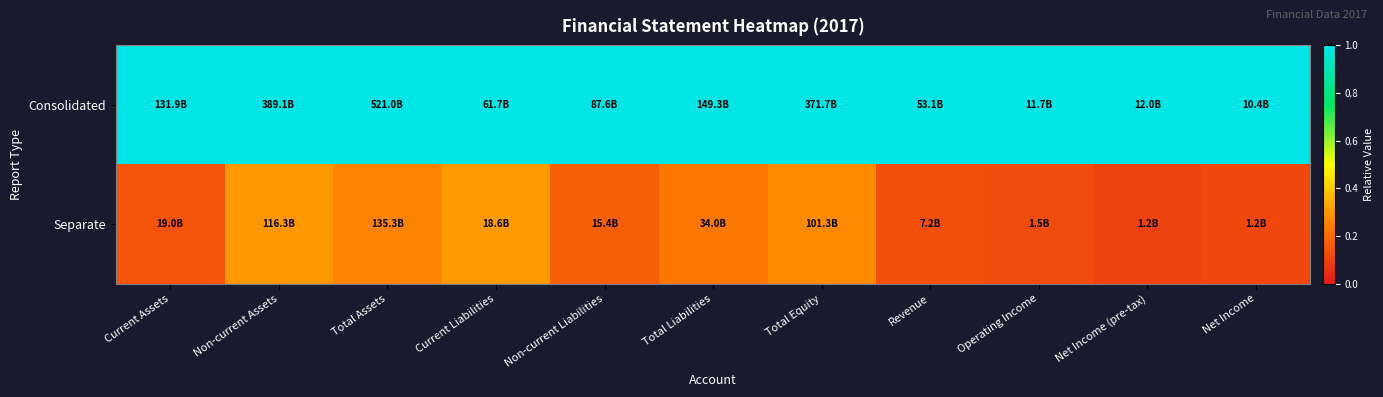

Reading left to right, extract all data points from this chart.

Consolidated: Current Assets=1.0	Non-current Assets=1.0	Total Assets=1.0	Current Liabilities=1.0	Non-current Liabilities=1.0	Total Liabilities=1.0	Total Equity=1.0	Revenue=1.0	Operating Income=1.0	Net Income (pre-tax)=1.0	Net Income=1.0
Separate: Current Assets=0.1	Non-current Assets=0.3	Total Assets=0.3	Current Liabilities=0.3	Non-current Liabilities=0.2	Total Liabilities=0.2	Total Equity=0.3	Revenue=0.1	Operating Income=0.1	Net Income (pre-tax)=0.1	Net Income=0.1